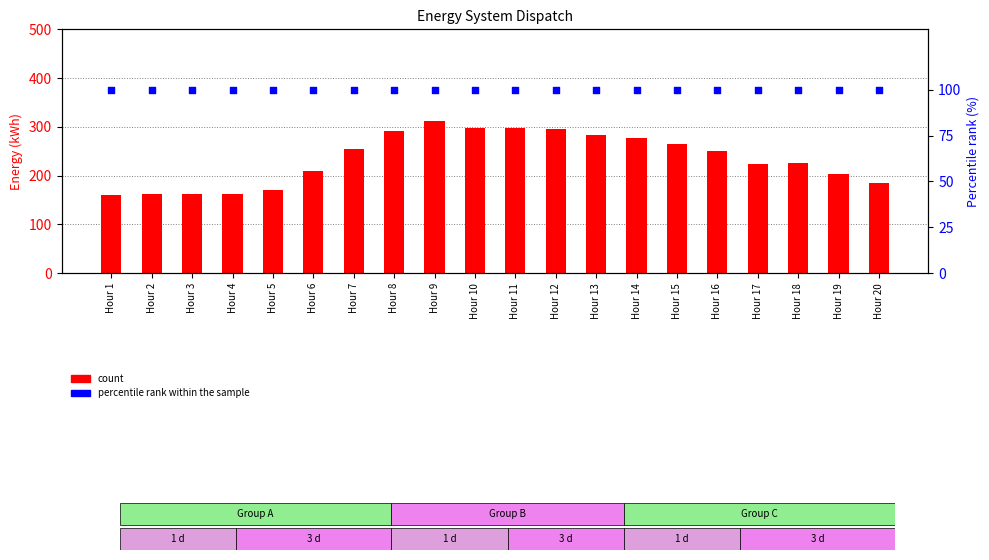

Which series has the widest spread of Y values?

count